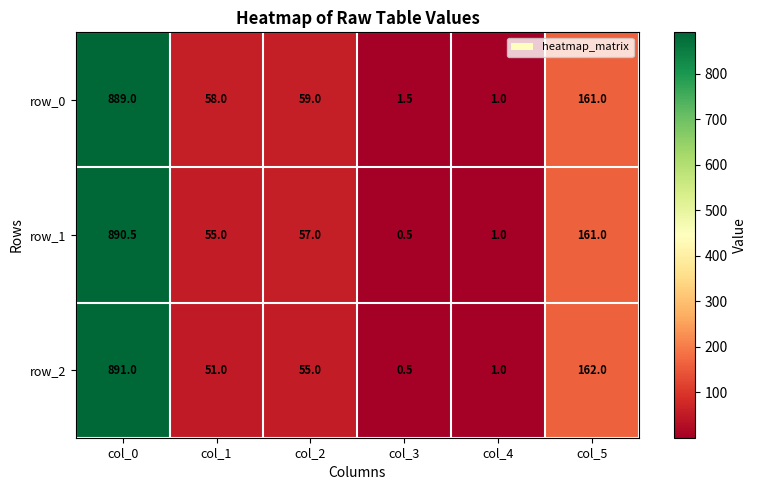

List the labels in order of row_1 value, smallest first.

col_3, col_4, col_1, col_2, col_5, col_0